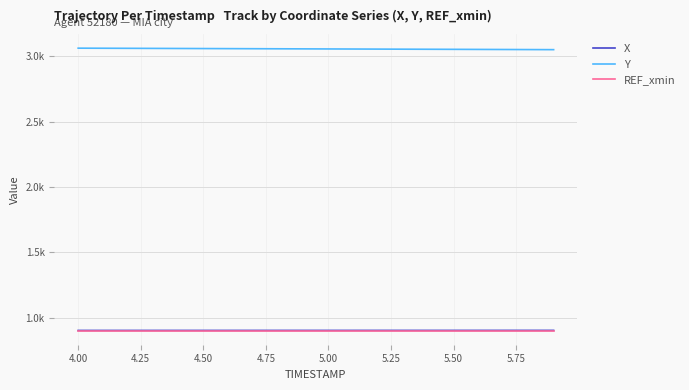

What is the minimum value shown in the chart?

901.2